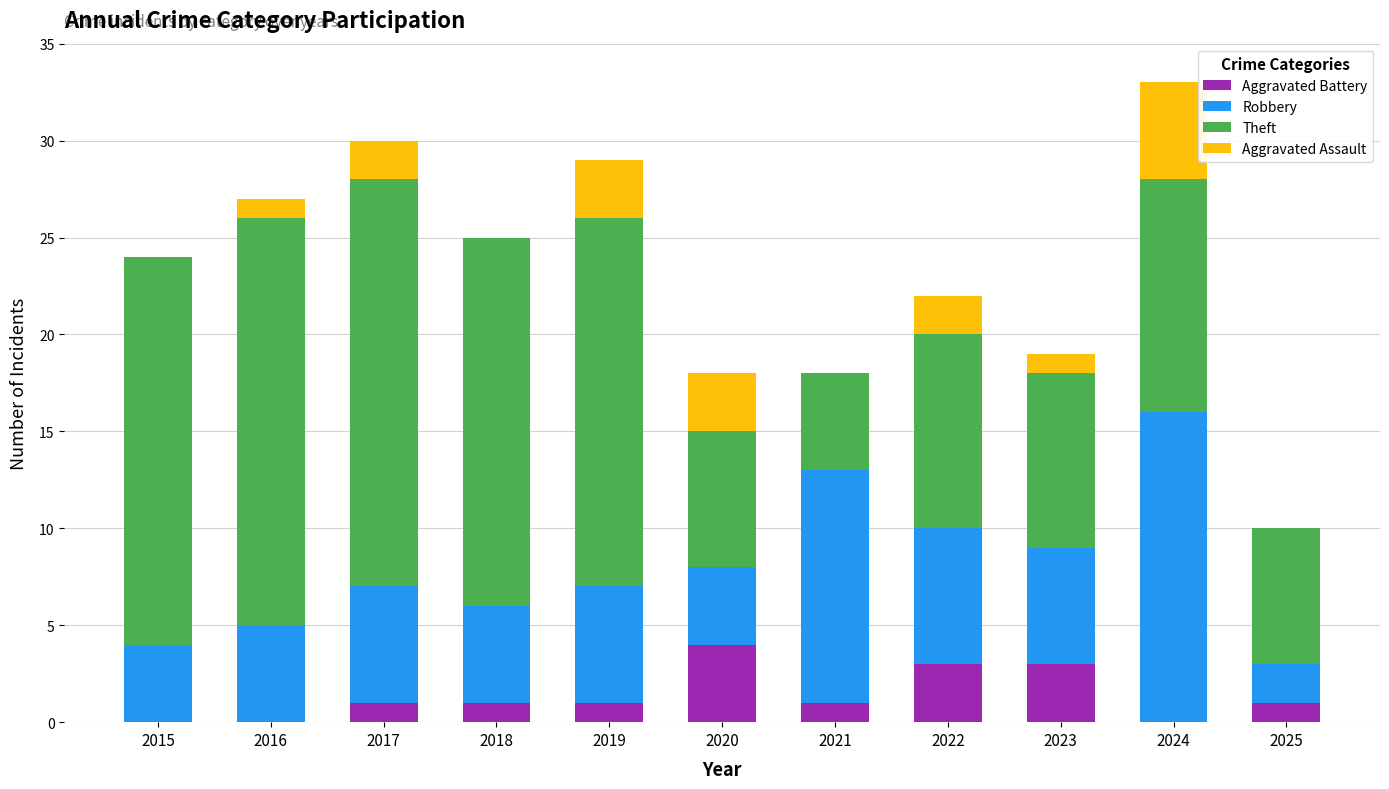

Is it true that Aggravated Battery equals 1 at 2021?

True